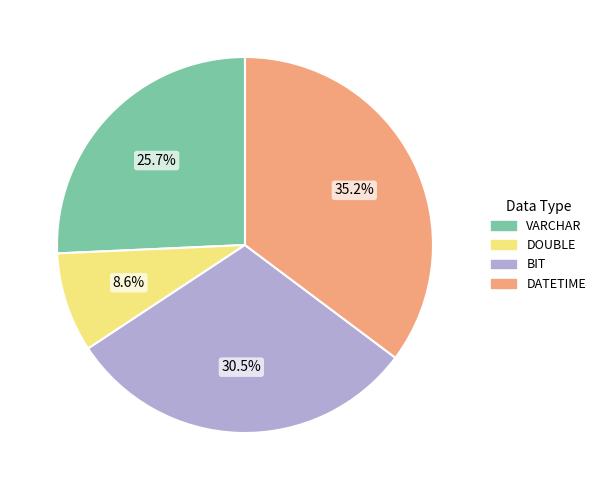

Does any single category account for the majority?

No